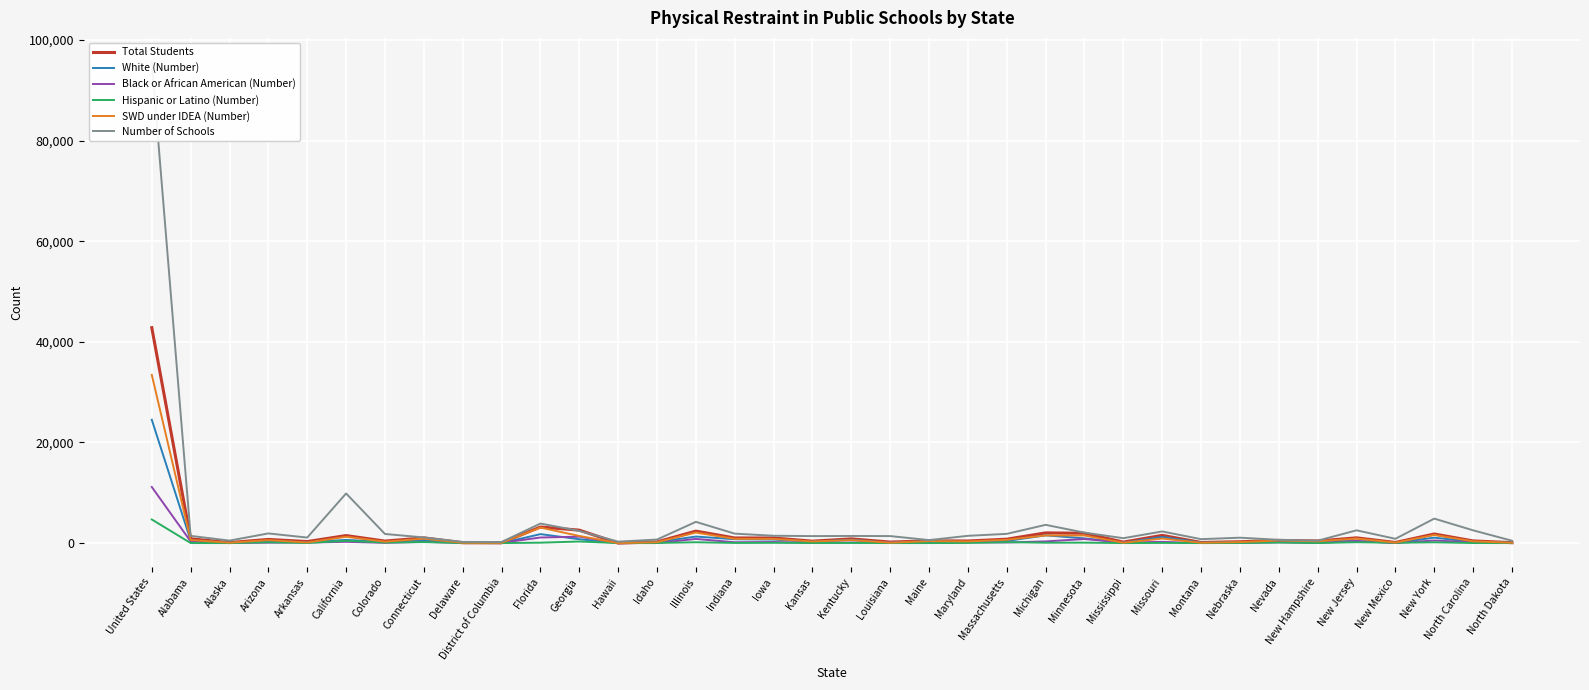

The value of White (Number) at Florida is 1779. True or false?

True